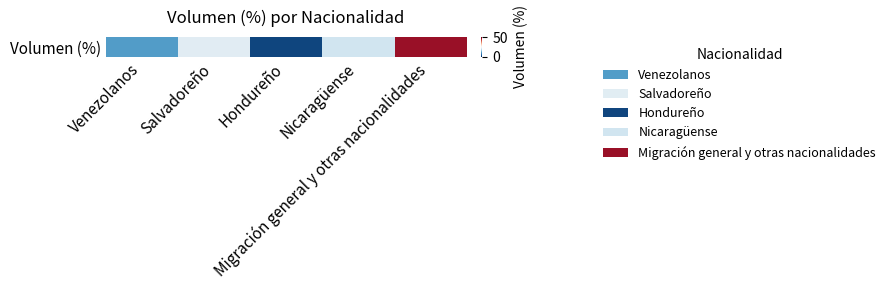

Reading left to right, transcribe all the data shown in this chart.

Venezolanos=11.0	Salvadoreño=22.2	Hondureño=2.1	Nicaragüense=20.1	Migración general y otras nacionalidades=46.7